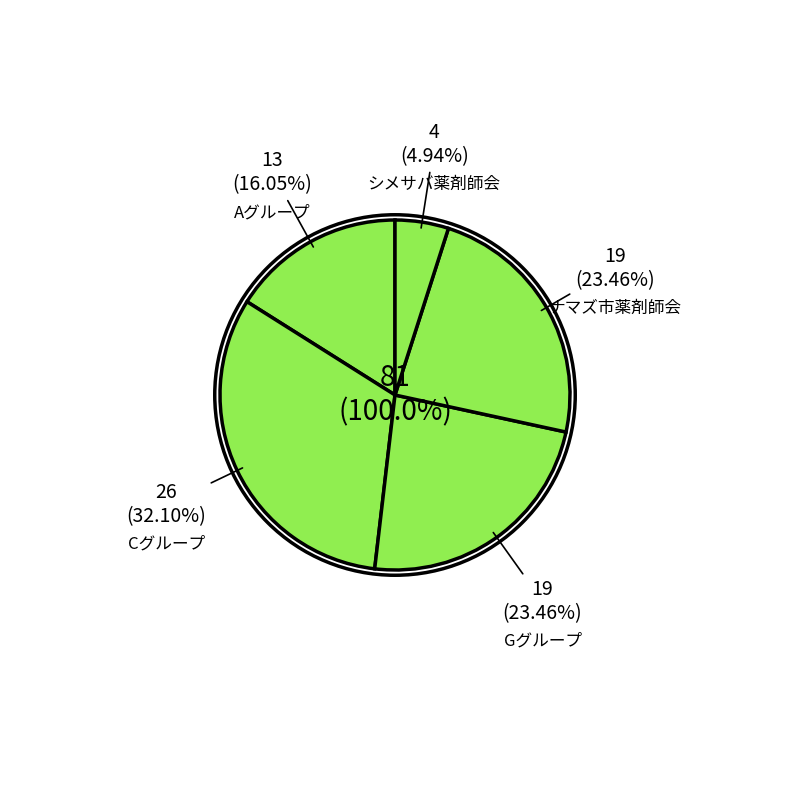

How many slices are in this pie chart?

5